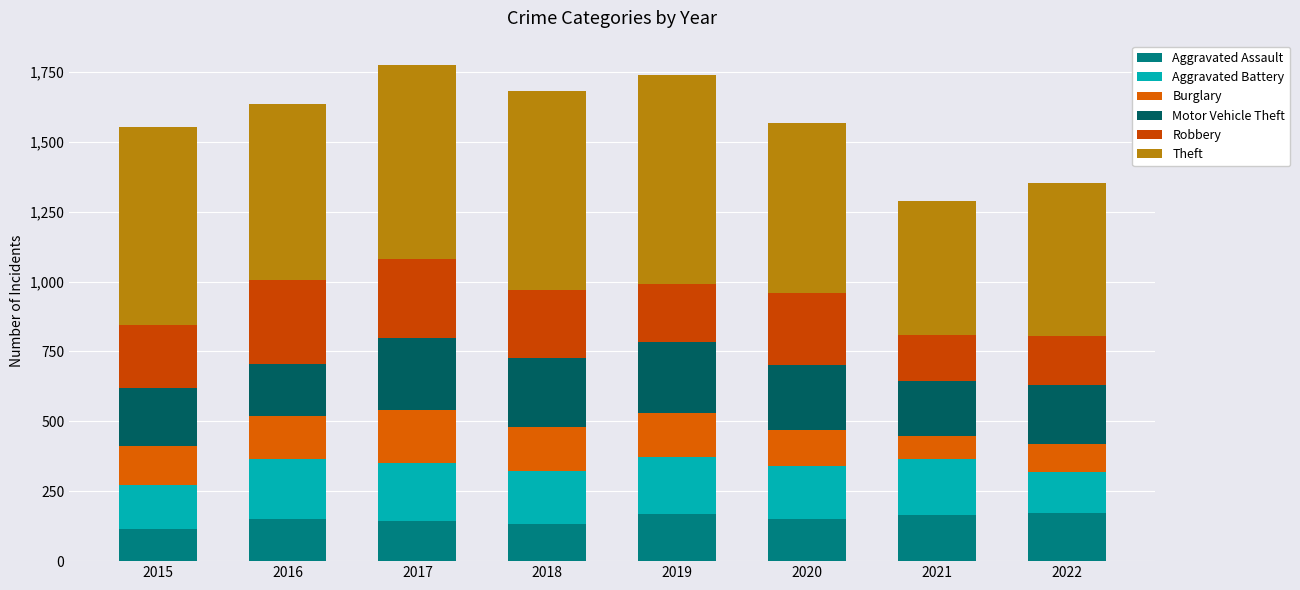

How many values in the Aggravated Assault series are below 150?

4